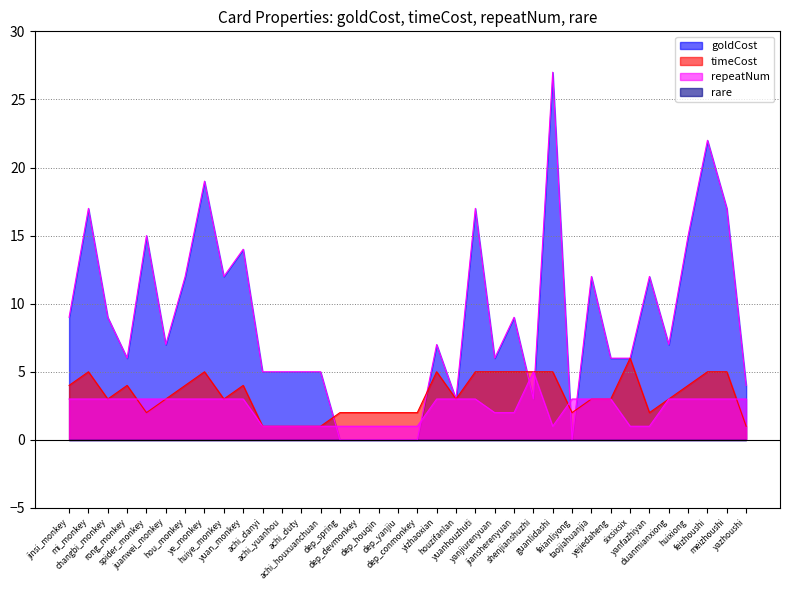

Reading right to left, what are all the values shown in this chart?

goldCost: yazhoushi=4	meizhoushi=17	feizhoushi=22	huixiong=15	duanmianxiong=7	yanfazhiyan=12	sixsixsix=6	yejiedaheng=6	taojiahuanjia=12	feianliyong=0	guanlidashi=27	shenjianshuzhi=3	jiansherenyuan=9	yanjiurenyuan=6	yuanhouzhuti=17	houzifanlan=3	yizhaoxian=7	dep_conmonkey=0	dep_yanjiu=0	dep_houqin=0	dep_devmonkey=0	dep_spring=0	achi_houxuanchuan=5	achi_duty=5	achi_yuanhou=5	achi_danyi=5	yuan_monkey=14	huiye_monkey=12	ye_monkey=19	hou_monkey=12	juanwei_monkey=7	spider_monkey=15	rong_monkey=6	changbi_monkey=9	mi_monkey=17	jinsi_monkey=9
timeCost: yazhoushi=1	meizhoushi=5	feizhoushi=5	huixiong=4	duanmianxiong=3	yanfazhiyan=2	sixsixsix=6	yejiedaheng=3	taojiahuanjia=3	feianliyong=2	guanlidashi=5	shenjianshuzhi=5	jiansherenyuan=5	yanjiurenyuan=5	yuanhouzhuti=5	houzifanlan=3	yizhaoxian=5	dep_conmonkey=2	dep_yanjiu=2	dep_houqin=2	dep_devmonkey=2	dep_spring=2	achi_houxuanchuan=1	achi_duty=1	achi_yuanhou=1	achi_danyi=1	yuan_monkey=4	huiye_monkey=3	ye_monkey=5	hou_monkey=4	juanwei_monkey=3	spider_monkey=2	rong_monkey=4	changbi_monkey=3	mi_monkey=5	jinsi_monkey=4
repeatNum: yazhoushi=3	meizhoushi=3	feizhoushi=3	huixiong=3	duanmianxiong=3	yanfazhiyan=1	sixsixsix=1	yejiedaheng=3	taojiahuanjia=3	feianliyong=3	guanlidashi=1	shenjianshuzhi=5	jiansherenyuan=2	yanjiurenyuan=2	yuanhouzhuti=3	houzifanlan=3	yizhaoxian=3	dep_conmonkey=1	dep_yanjiu=1	dep_houqin=1	dep_devmonkey=1	dep_spring=1	achi_houxuanchuan=1	achi_duty=1	achi_yuanhou=1	achi_danyi=1	yuan_monkey=3	huiye_monkey=3	ye_monkey=3	hou_monkey=3	juanwei_monkey=3	spider_monkey=3	rong_monkey=3	changbi_monkey=3	mi_monkey=3	jinsi_monkey=3